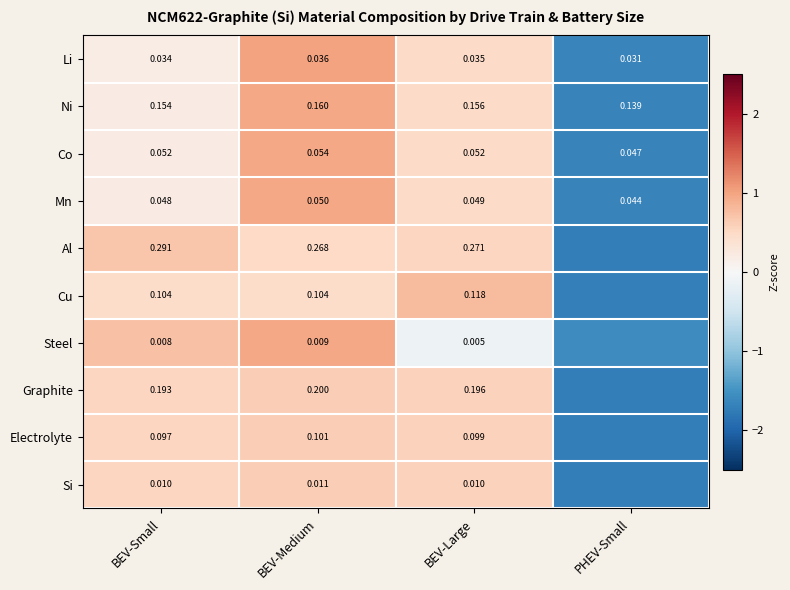

Which series changed the most between BEV-Small and BEV-Large?

Al